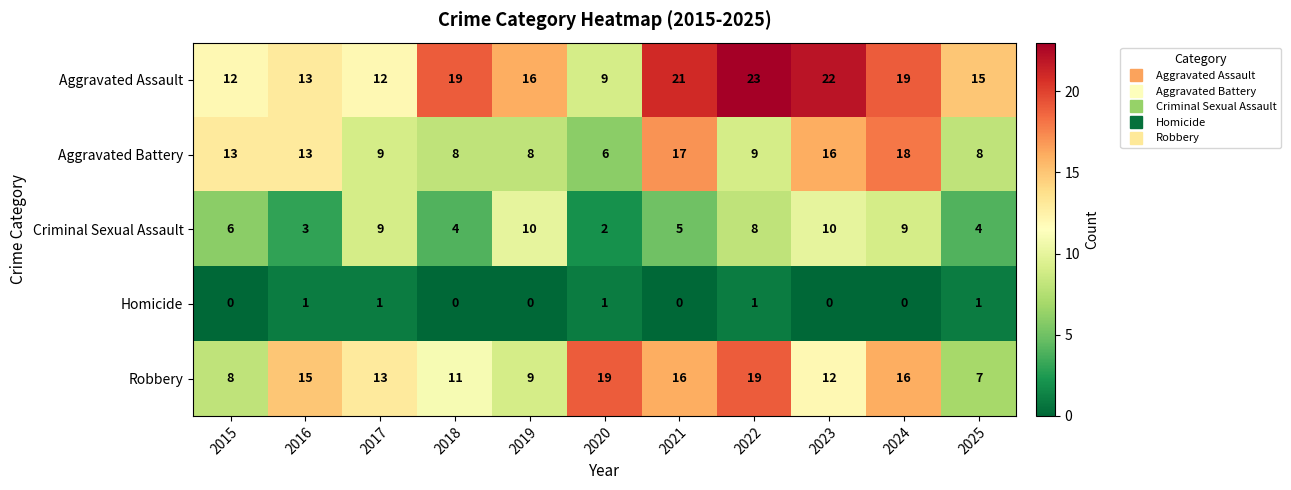

The Aggravated Assault series shows 37 at 2022. True or false?

False